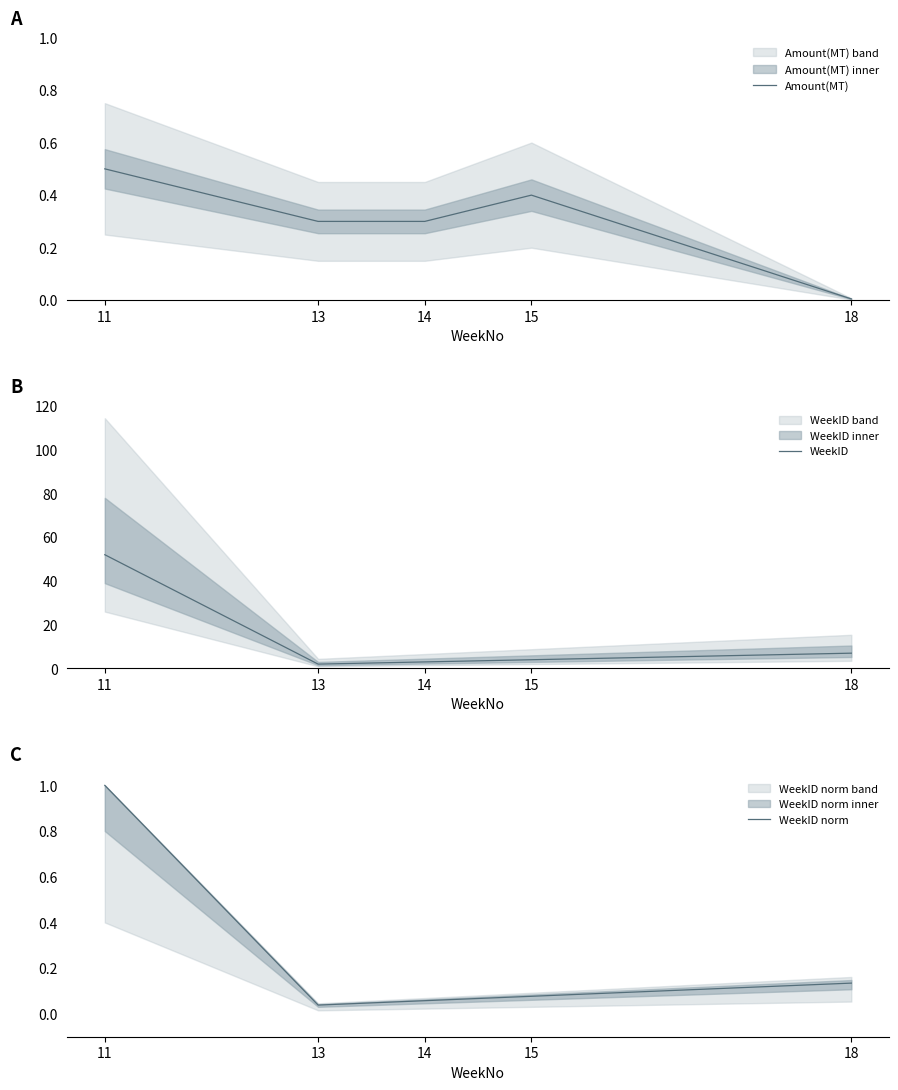

At how many categories does at least one series exceed 28?

1